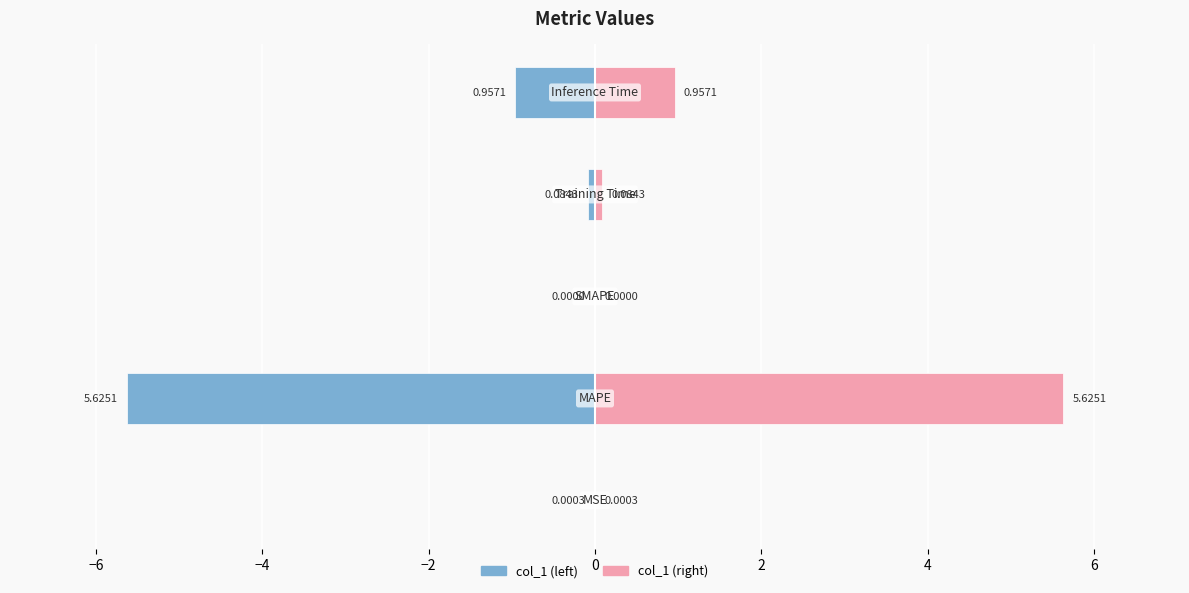

How many values in col_1 (left) are below zero?

4